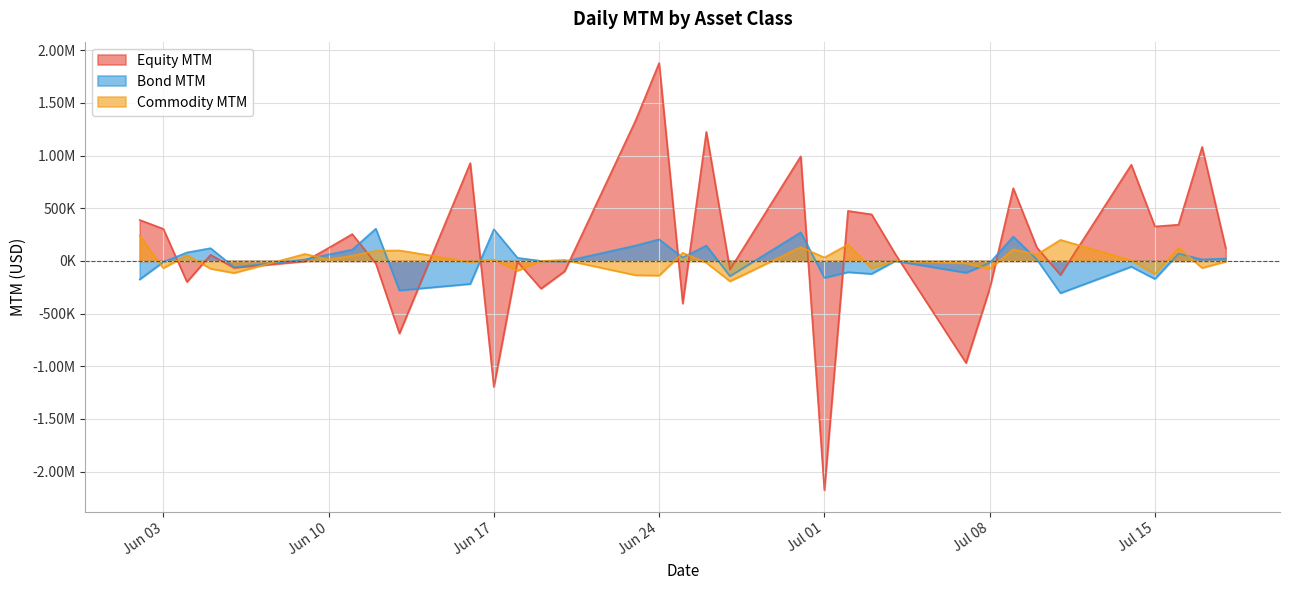

Reading left to right, what are all the values shown in this chart?

Equity MTM: 388156.4	304164.2	-199546.7	57050.6	-66416.4	-3578.8	123670.8	254348.3	-24599.5	-688397.6	928195.6	-1196708.4	-7837.3	-263024.2	-98089.3	1330791.4	1878088.0	-404321.2	1224868.5	-81771.9	992912.8	-2177485.8	474409.5	441719.2	66951.5	-968068.8	-264762.8	690021.3	127725.2	-133526.6	912905.1	326893.7	343608.1	1082228.7	120804.2
Bond MTM: -175235.9	-10083.9	79996.0	120717.7	-60470.4	13727.5	60382.0	106556.1	305680.0	-279542.7	-218562.6	300065.0	28950.2	0.0	-4739.0	145472.5	204442.6	31618.3	145527.4	-144510.7	270512.3	-160279.2	-106810.2	-122861.6	0.0	-112061.6	-19309.2	230433.0	13651.0	-305518.6	-55012.8	-171367.3	69714.6	13762.0	22491.7
Commodity MTM: 240320.0	-69168.5	55065.0	-74076.8	-114542.0	66012.0	13359.0	49095.0	95864.3	99491.0	-9734.3	12064.7	-93014.5	-803.7	9209.8	-135068.5	-139171.2	77105.0	-17193.3	-193208.8	130591.8	32272.6	155239.8	-69923.0	0.0	-22017.6	-77433.6	111178.3	59964.7	199506.9	5101.3	-125231.8	125382.4	-66556.2	-6427.1